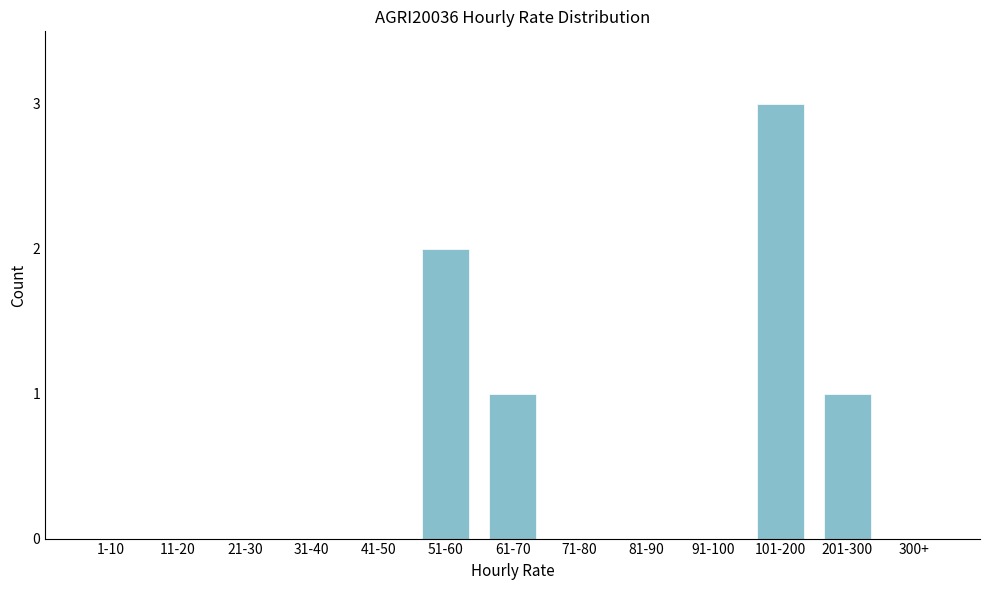

Reading left to right, what are all the values shown in this chart?

1-10=0	11-20=0	21-30=0	31-40=0	41-50=0	51-60=2	61-70=1	71-80=0	81-90=0	91-100=0	101-200=3	201-300=1	300+=0